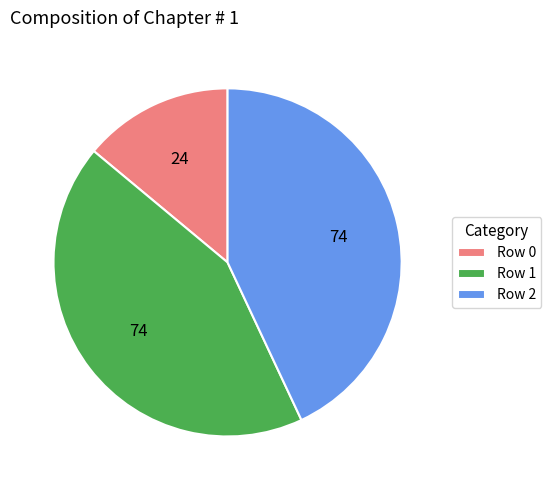

Is the sum of Row 2 and Row 1 greater than half?

Yes